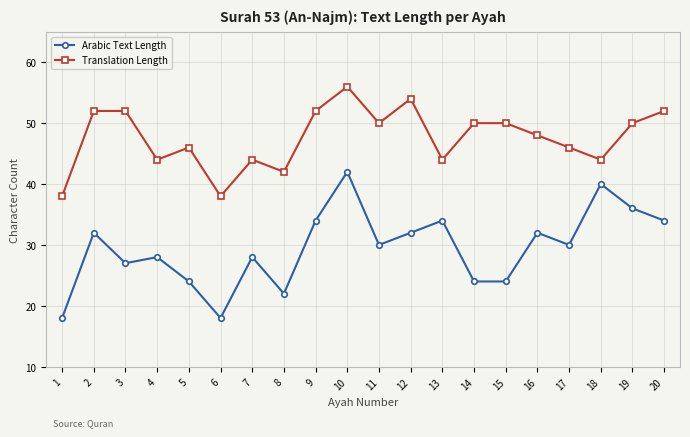

Does the chart display data point markers on the line(s)?

Yes